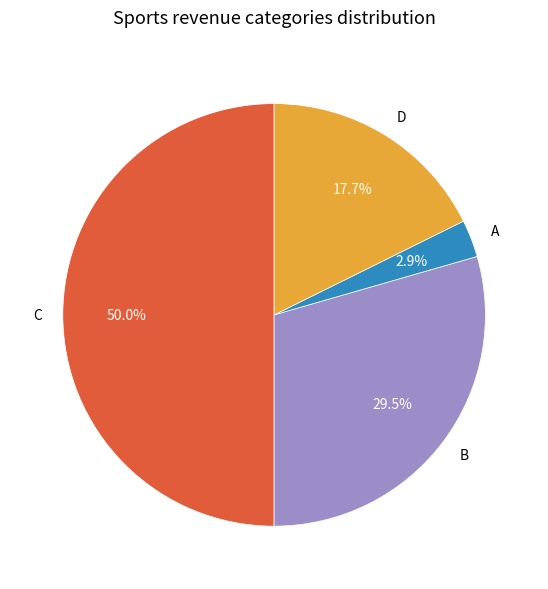

Approximately how many times larger is the value at B compared to C?

0.6